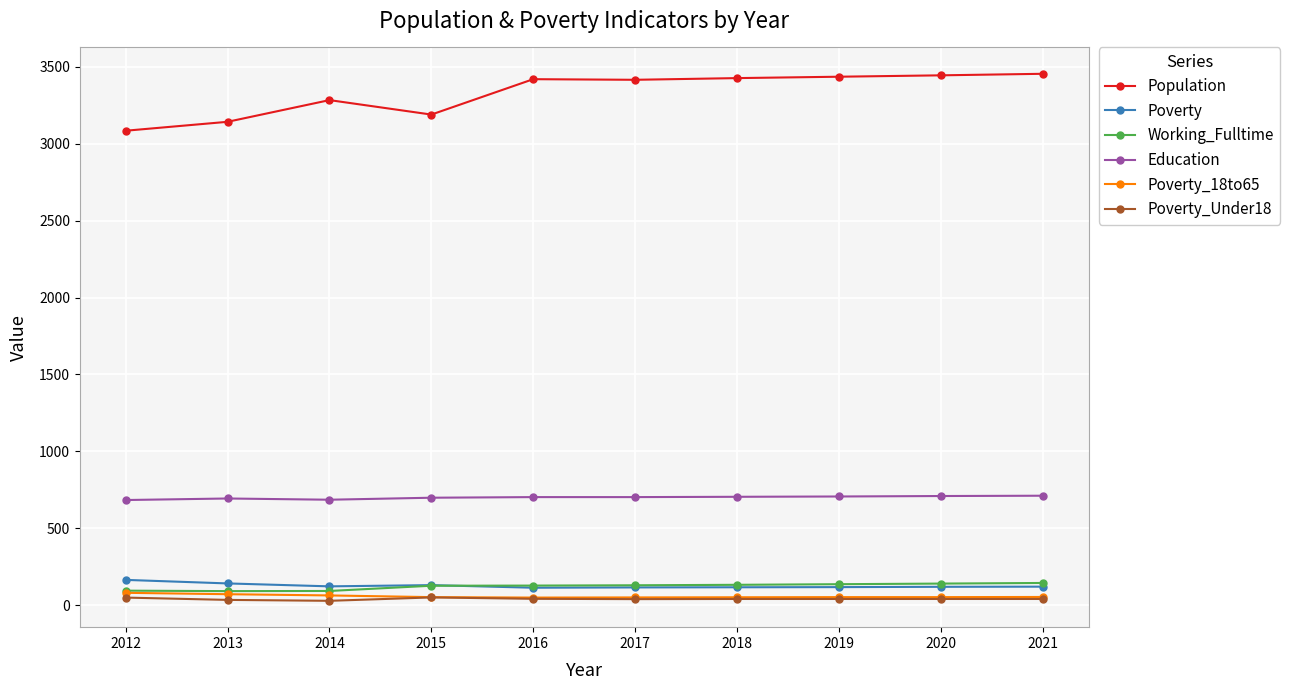

What are all the series names shown in the legend?

Population, Poverty, Working_Fulltime, Education, Poverty_18to65, Poverty_Under18